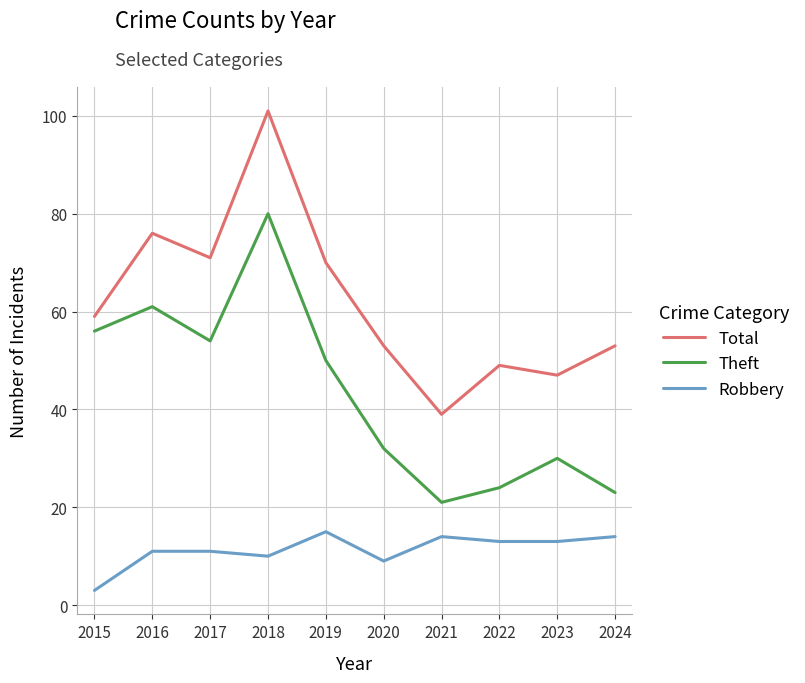

List the series in order of their overall mean, lowest first.

Robbery, Theft, Total